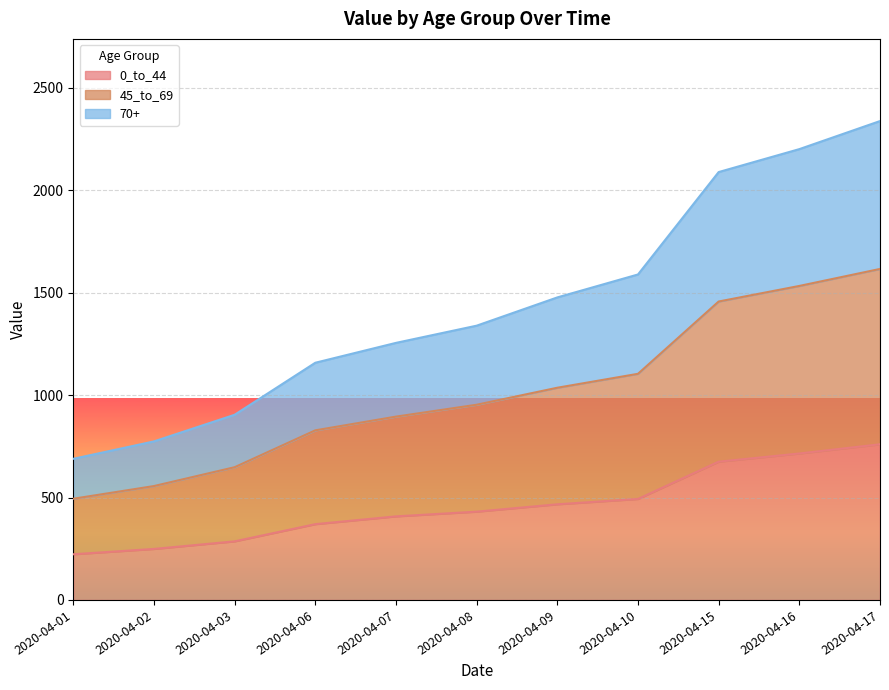

What is the total value across all series at 2020-04-08?

1339